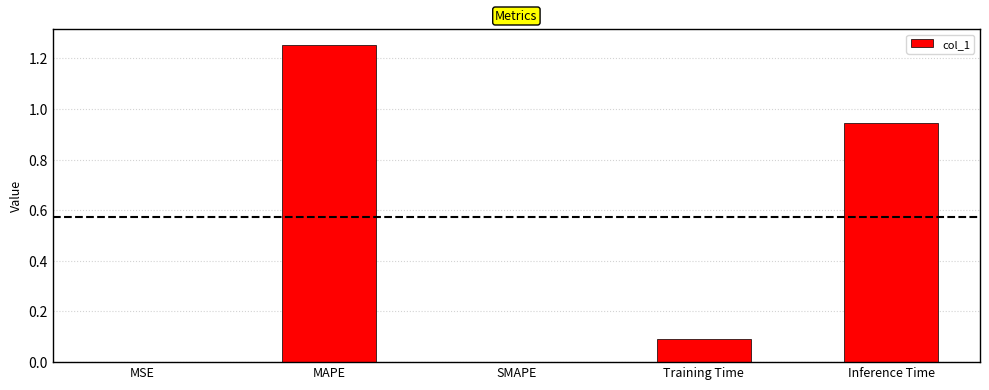

What is the sum of all values?

2.3